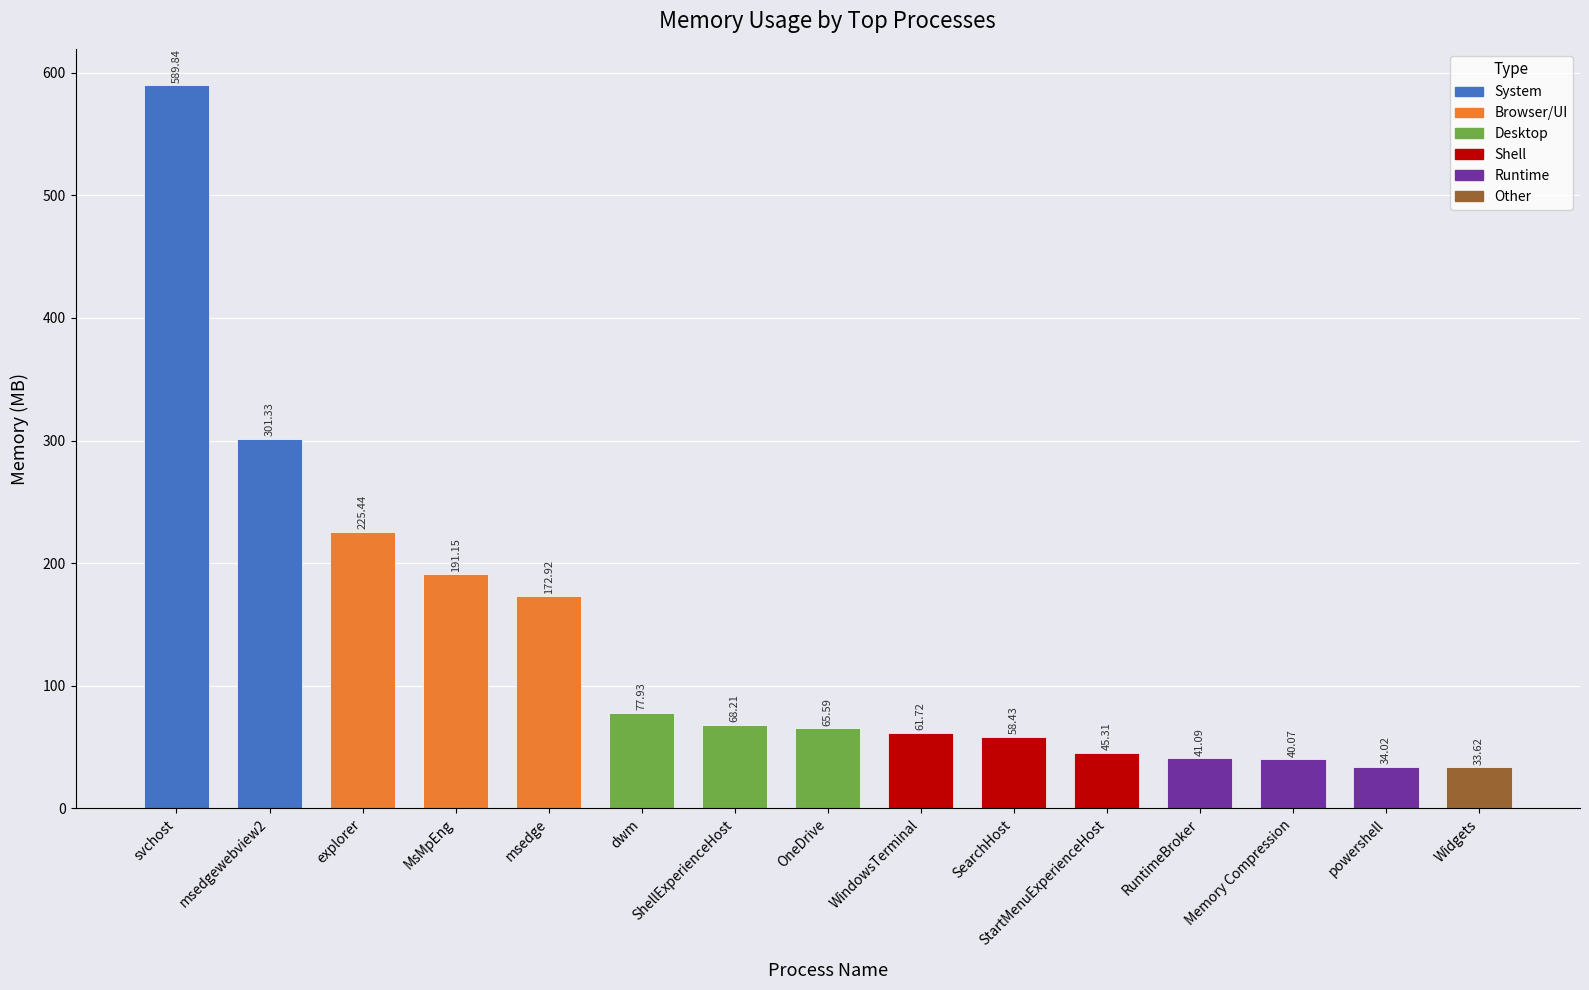

What is the difference between the second highest and minimum values?

267.7